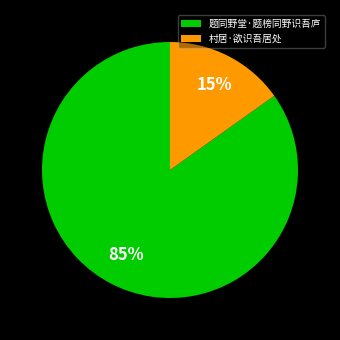

The 村居·欲识吾居处 slice represents 29% of the pie. True or false?

False